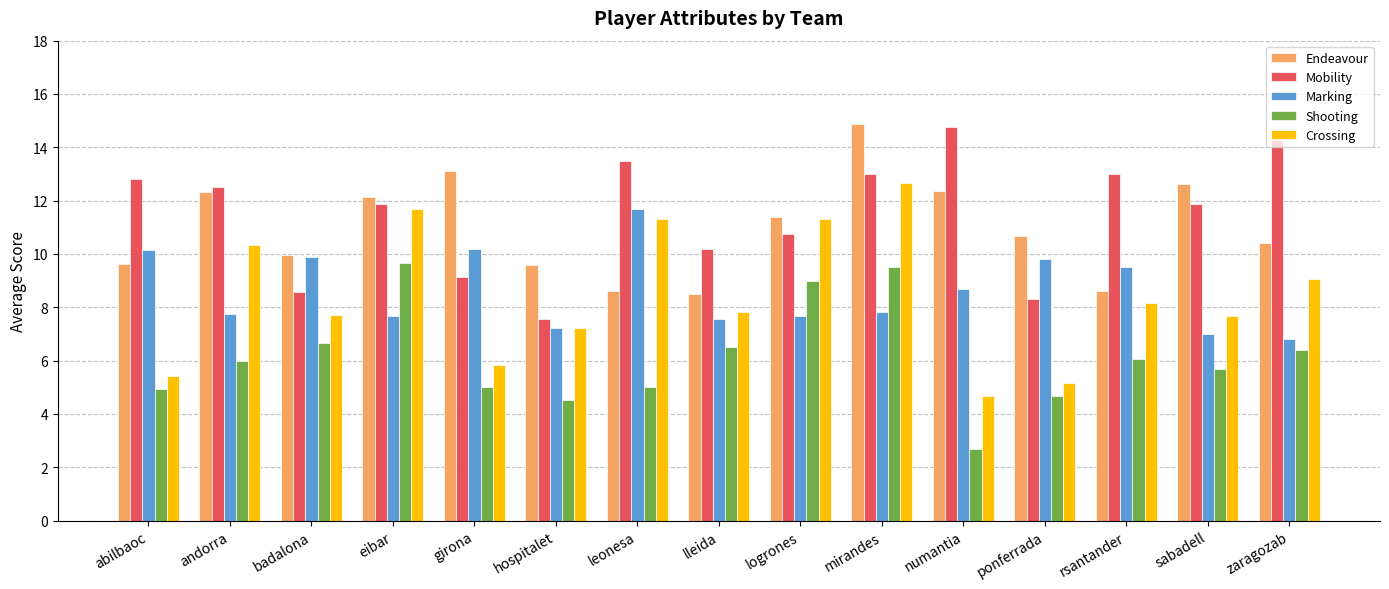

The value of Endeavour at logrones is 19.8. True or false?

False